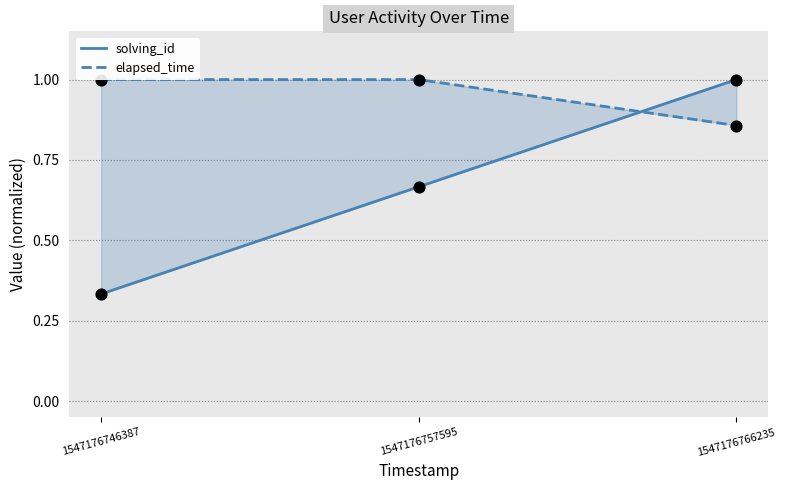

Which series reaches the maximum Y coordinate?

solving_id